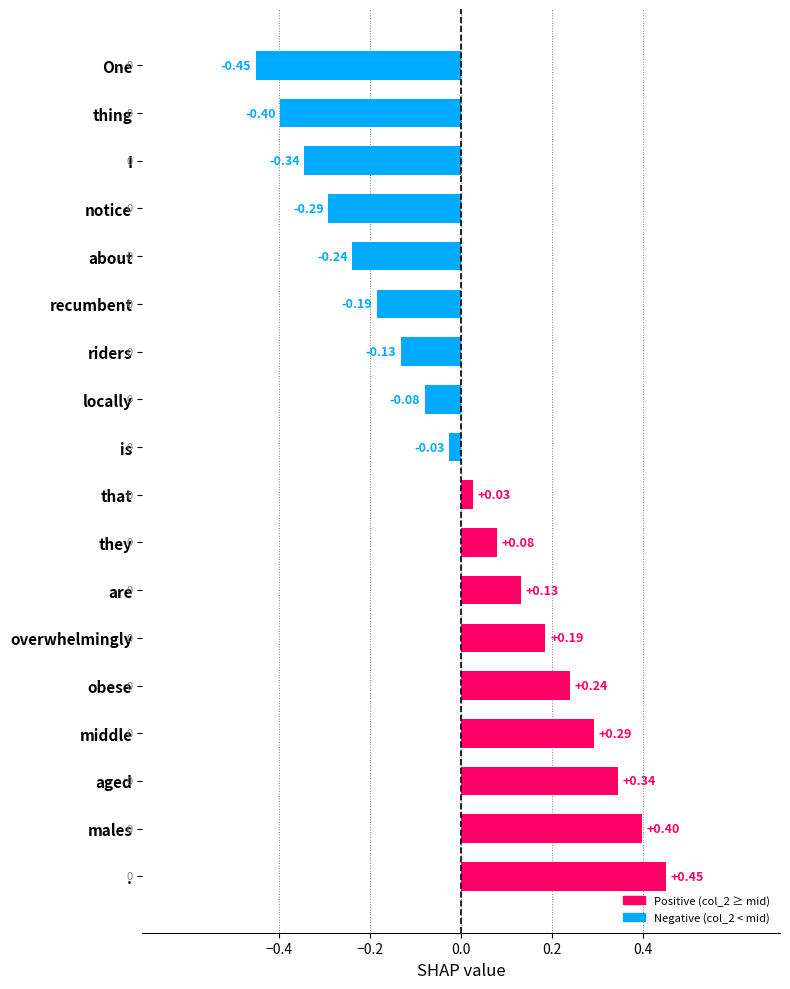

How many data points does each series have?

18